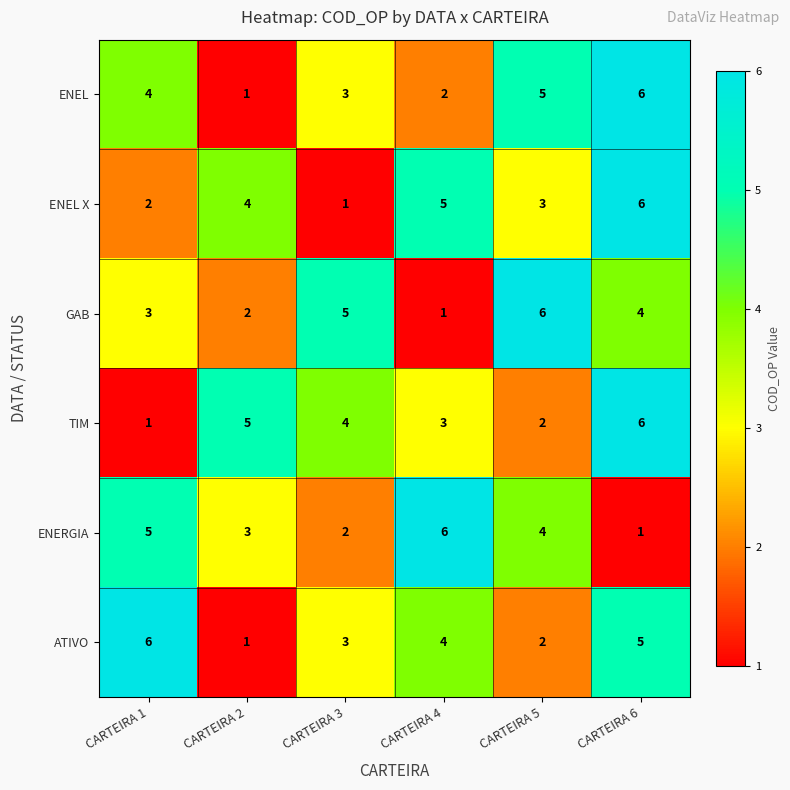

Is the value of TIM at CARTEIRA 5 greater than the value of GAB at CARTEIRA 6?

No